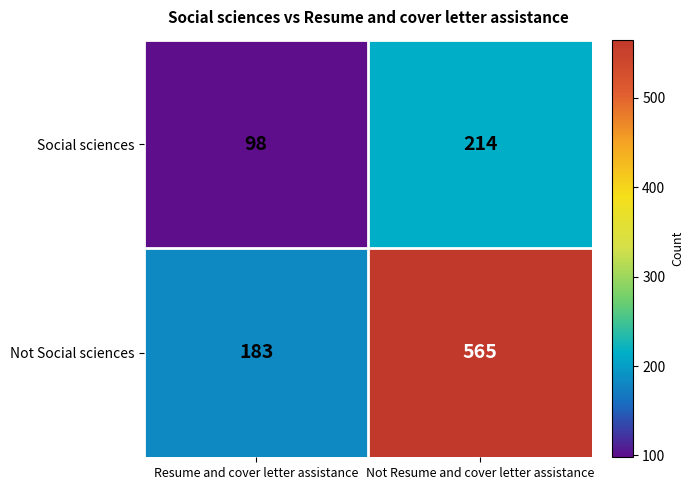

What is the difference between the highest and lowest values at Not Resume and cover letter assistance?

351